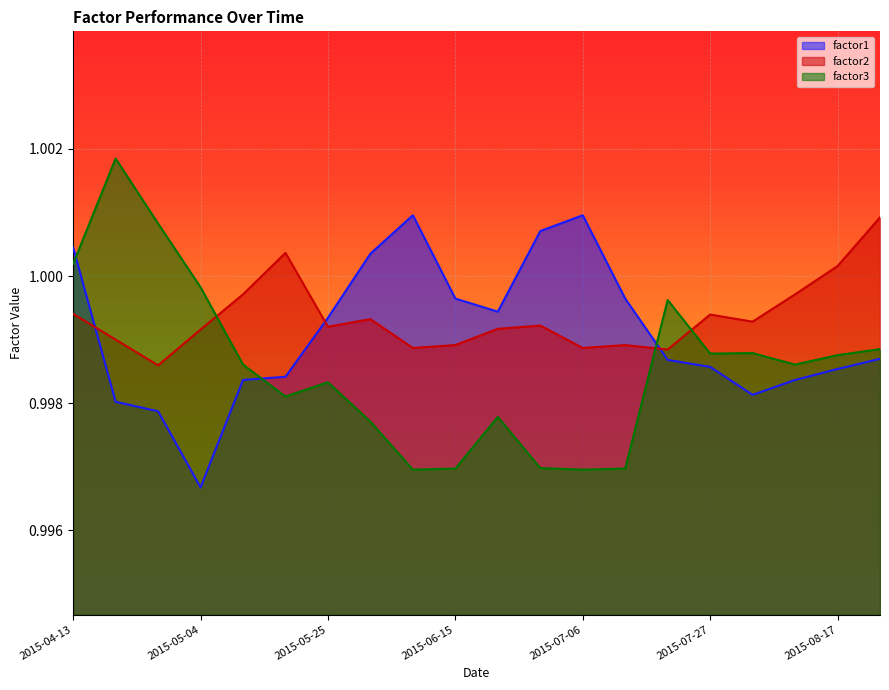

What is the total value across all series at 2015-04-27?

3.0